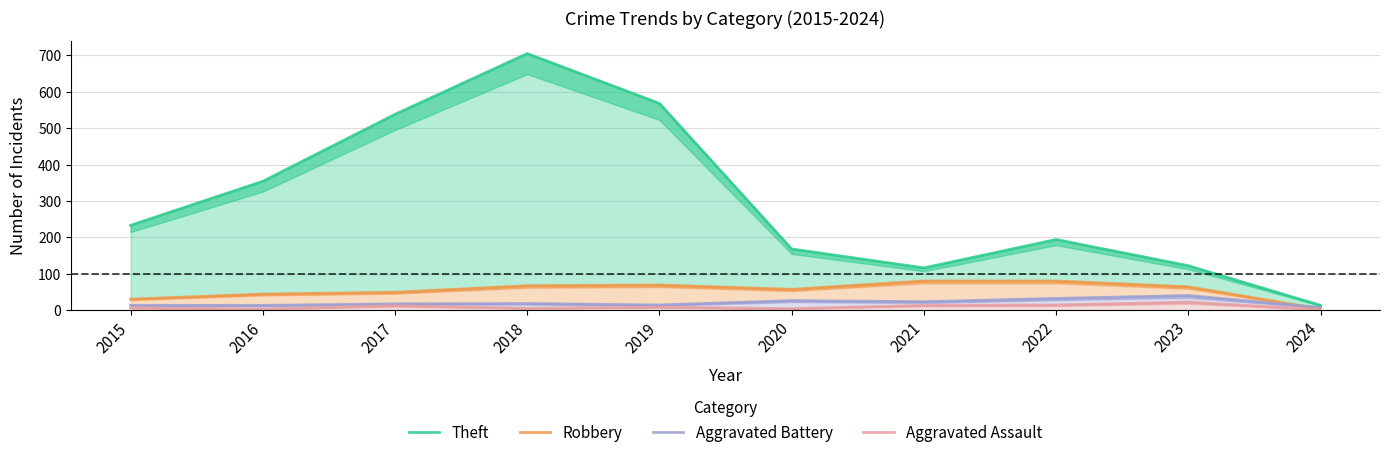

What is the greatest value displayed?

705